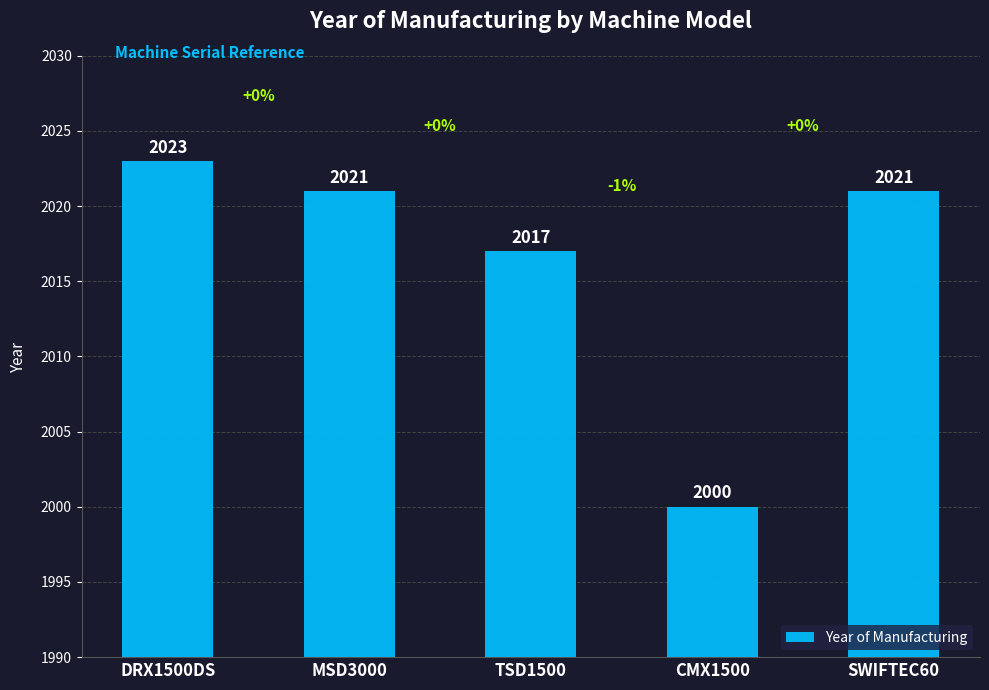

Reading right to left, extract all data points from this chart.

SWIFTEC60=2021	CMX1500=2000	TSD1500=2017	MSD3000=2021	DRX1500DS=2023